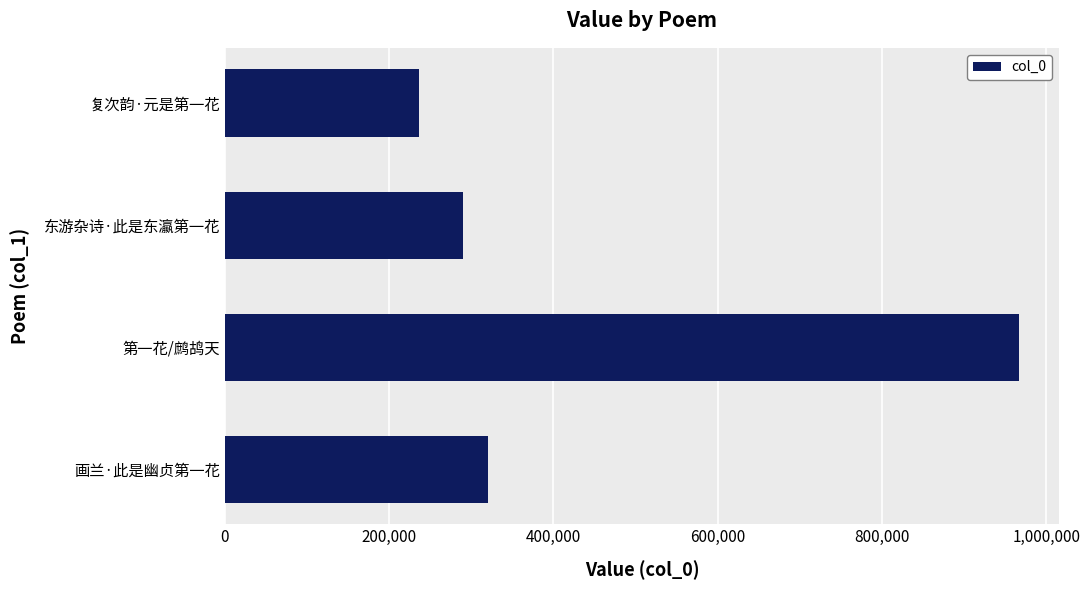

How many distinct data groups are displayed?

1